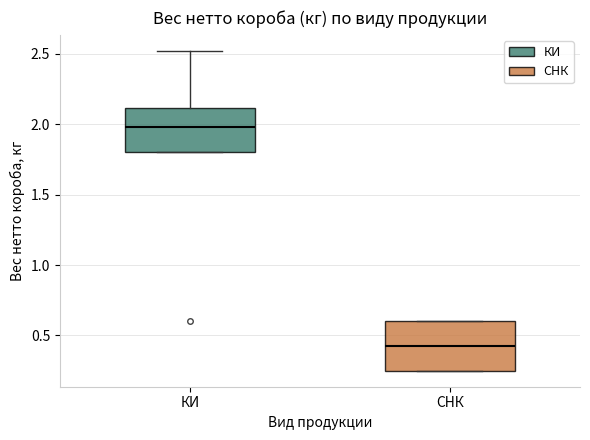

Which box's median line is the highest?

КИ